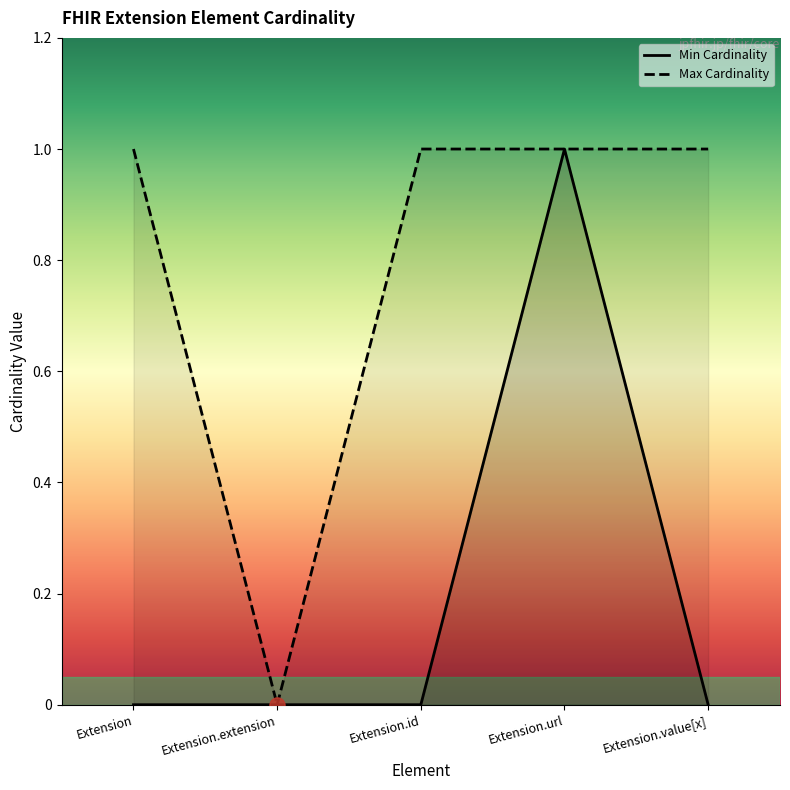

Which series has the largest total across all categories?

Max Cardinality